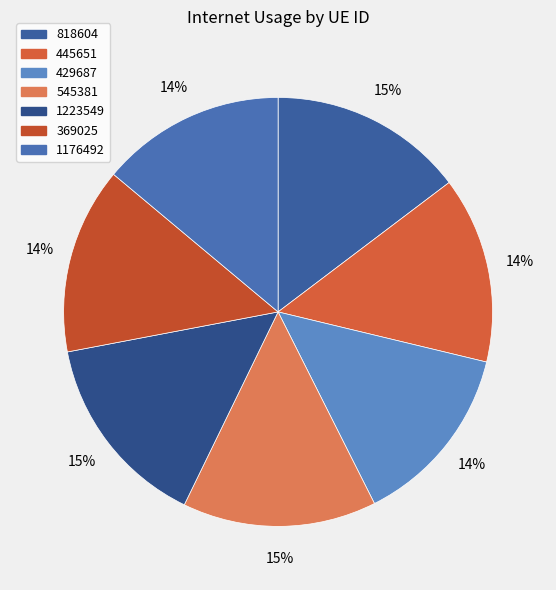

To the nearest percent, what is the difference between the 445651 and 1223549 slice percentages?

1%